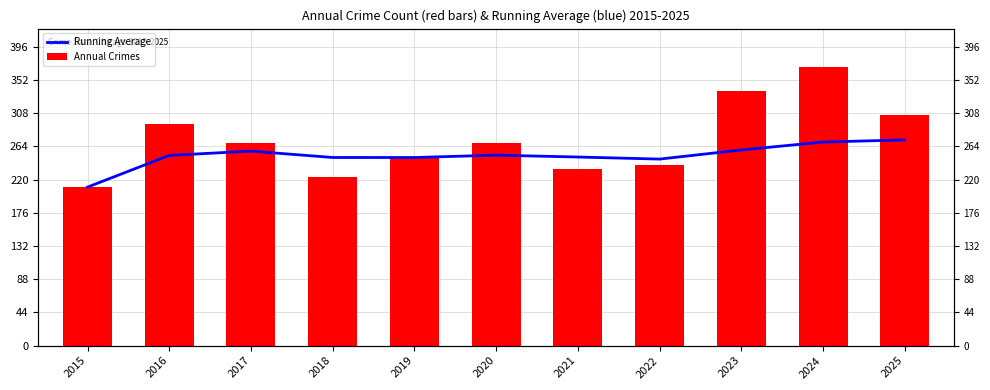

How many values in the Annual Crimes series exceed 268?

5